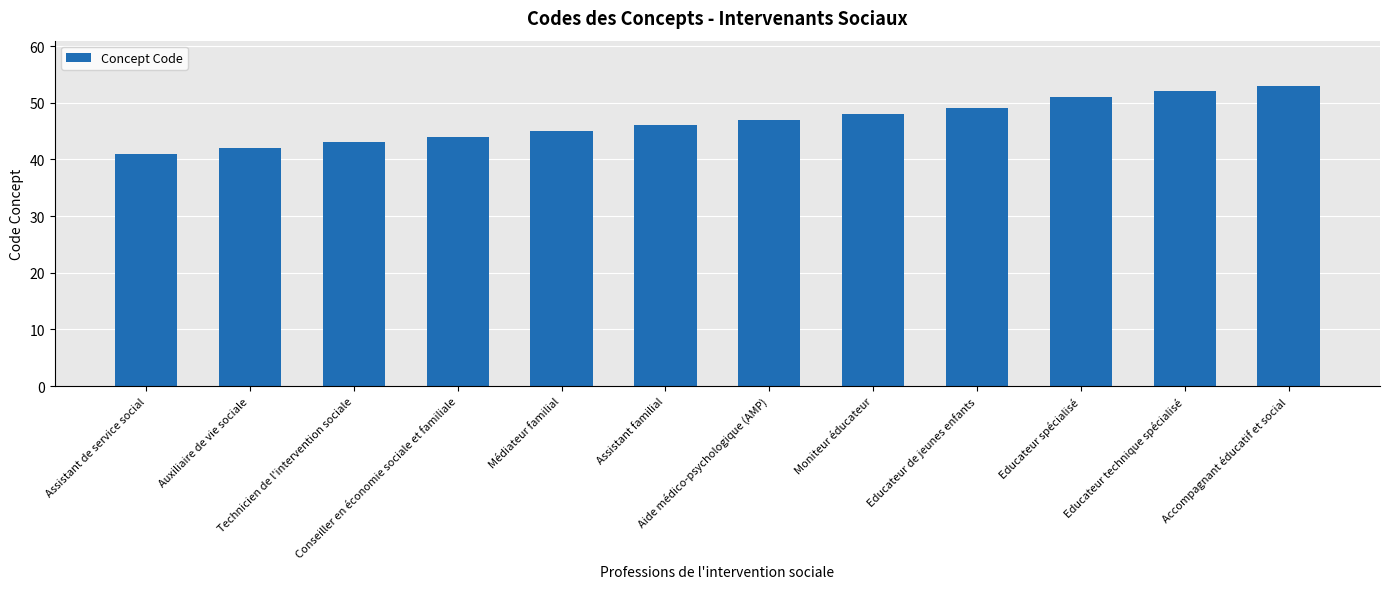

List the labels in order of value, largest first.

Accompagnant éducatif et social, Educateur technique spécialisé, Educateur spécialisé, Educateur de jeunes enfants, Moniteur éducateur, Aide médico-psychologique (AMP), Assistant familial, Médiateur familial, Conseiller en économie sociale et familiale, Technicien de l'intervention sociale, Auxiliaire de vie sociale, Assistant de service social